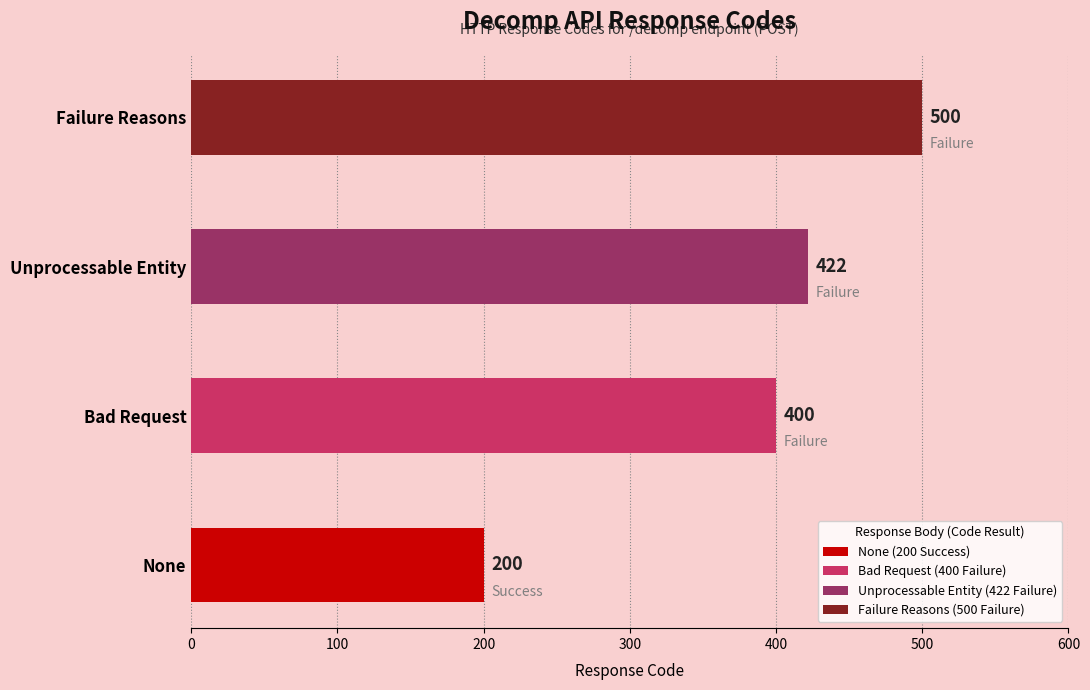

What is the sum of the values at Unprocessable Entity and Failure Reasons?

922